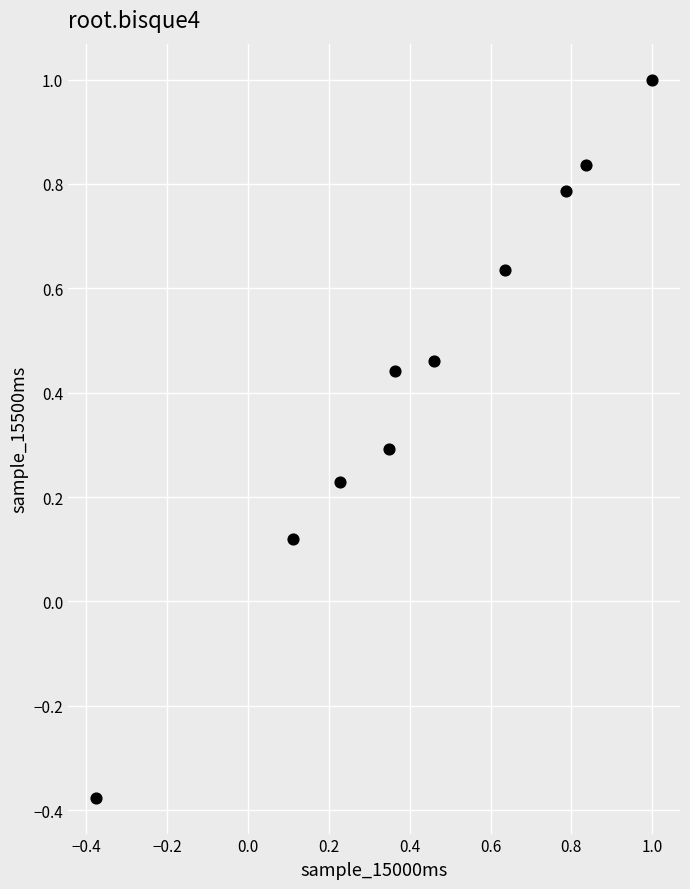

What is the range of Y values (max minus min)?

1.4